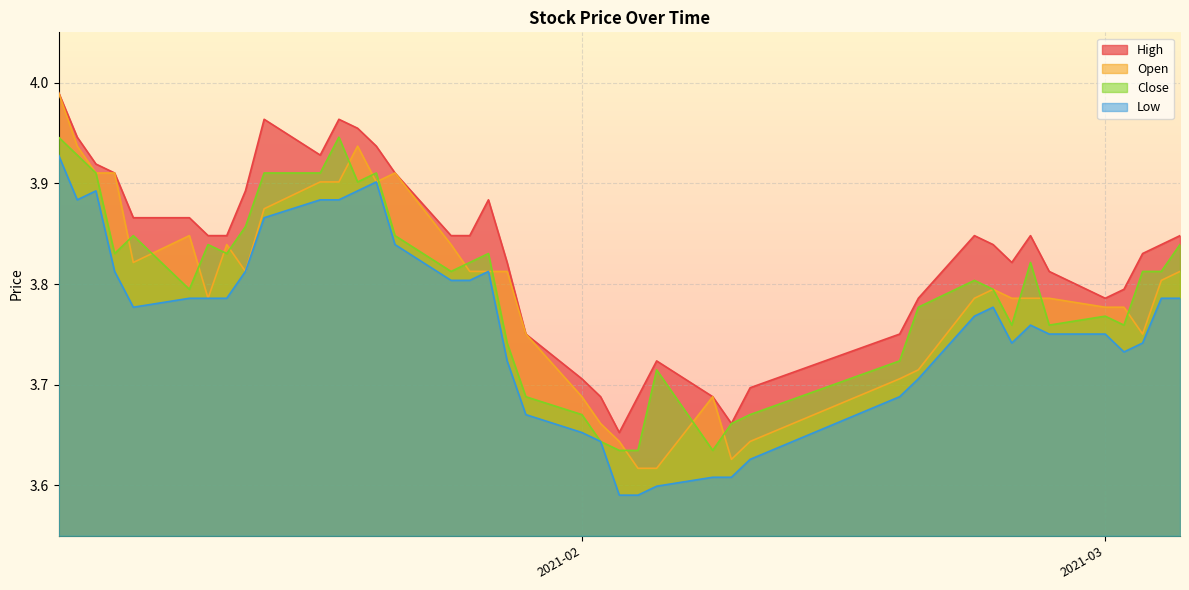

How many lines are shown in the chart?

4